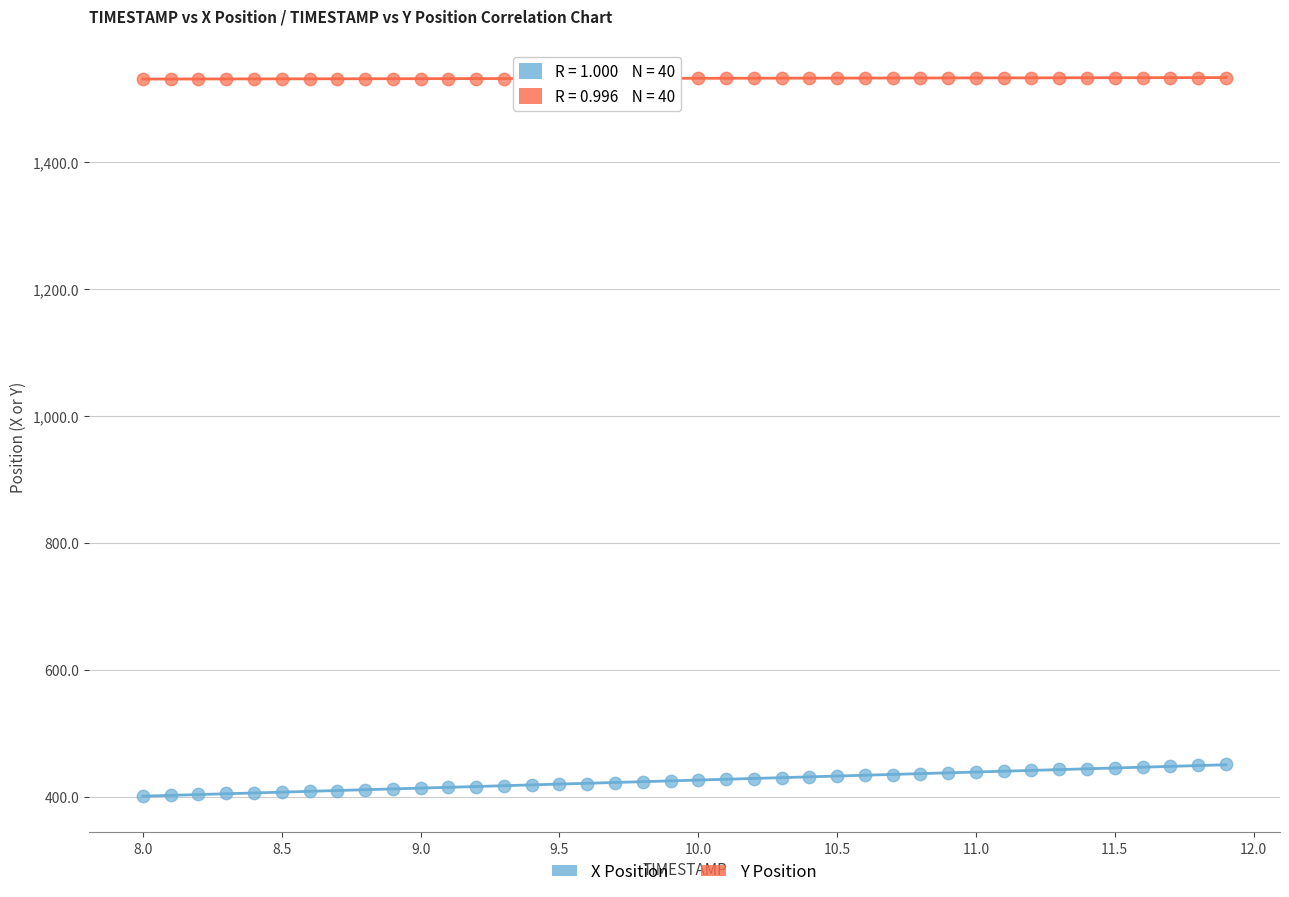

Which series contains the highest Y value?

Y Position